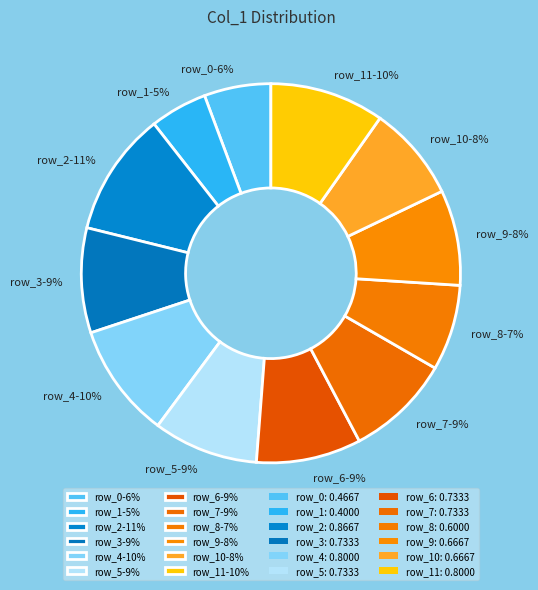

Is the sum of row_6-9% and row_8-7% greater than half?

No